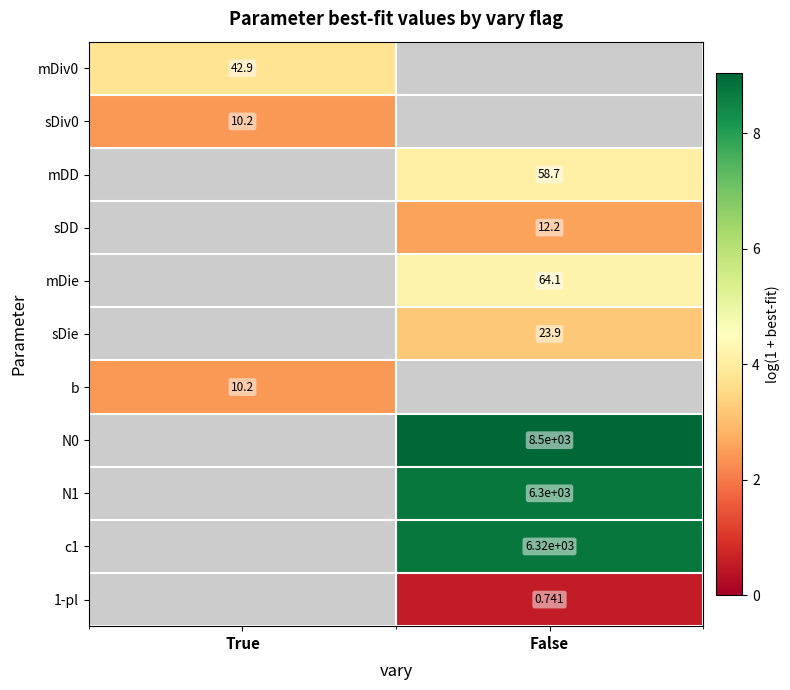

Is it true that b equals 1.5 at True?

False